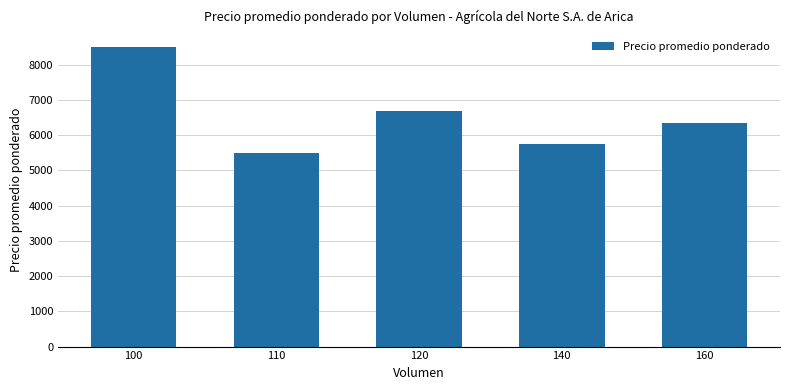

Reading left to right, transcribe all the data shown in this chart.

8500	5500	6700	5750	6344